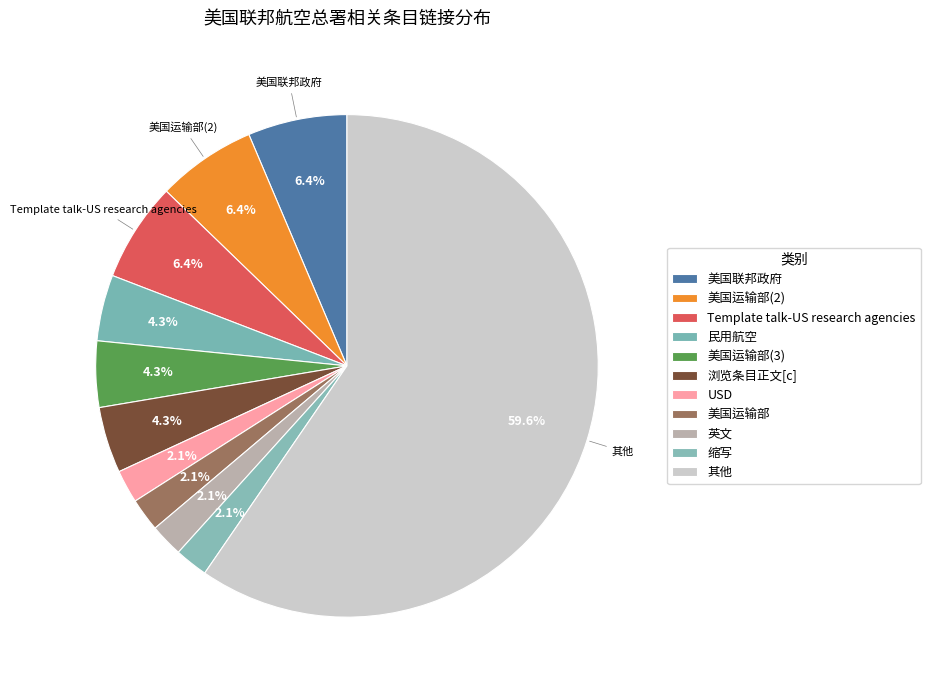

To the nearest percent, what portion does 浏览条目正文[c] represent?

4%